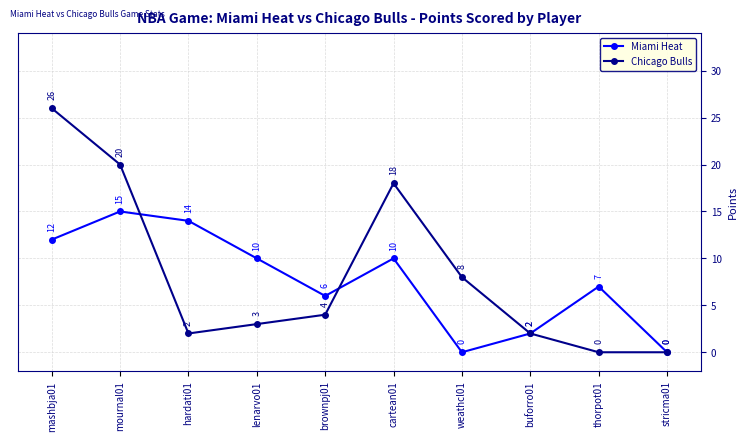

Is this an area chart (filled region under the line)?

No